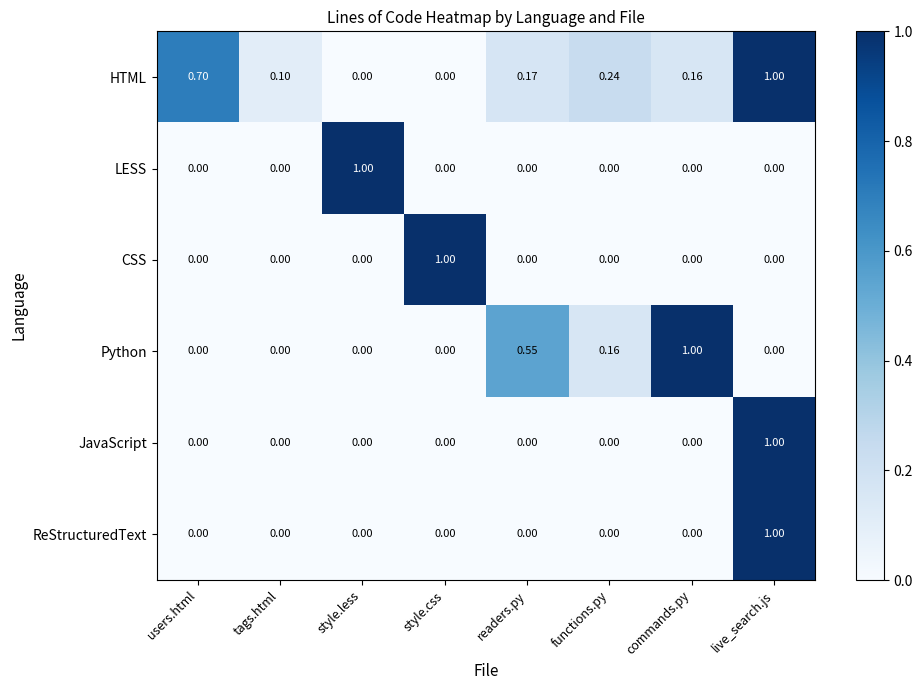

Is the value of LESS at commands.py greater than the value of HTML at tags.html?

No